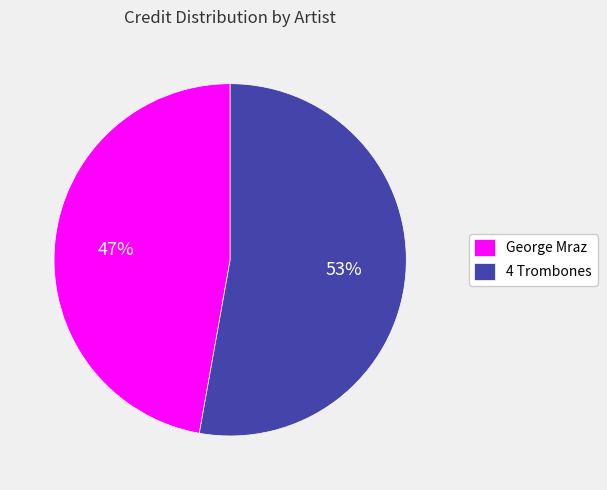

Which category has the smallest portion of the pie?

George Mraz